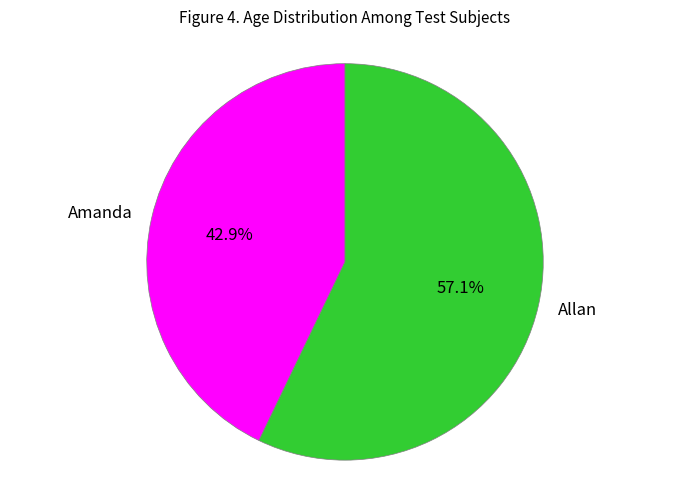

Between Amanda and Allan, which is larger?

Allan